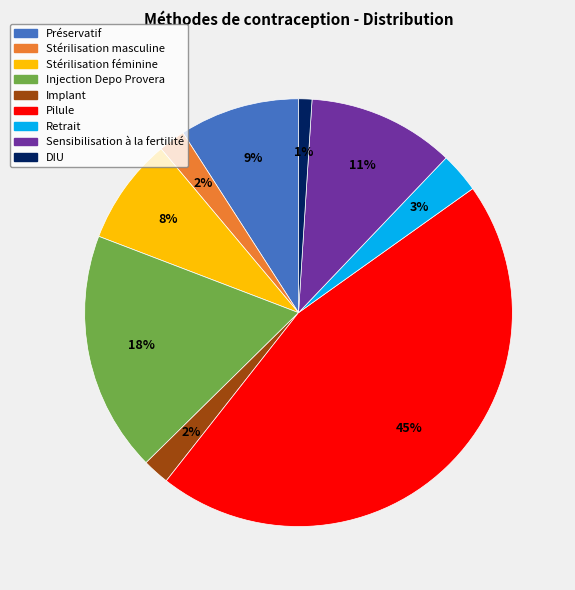

Does Injection Depo Provera account for over 50% of the chart?

No